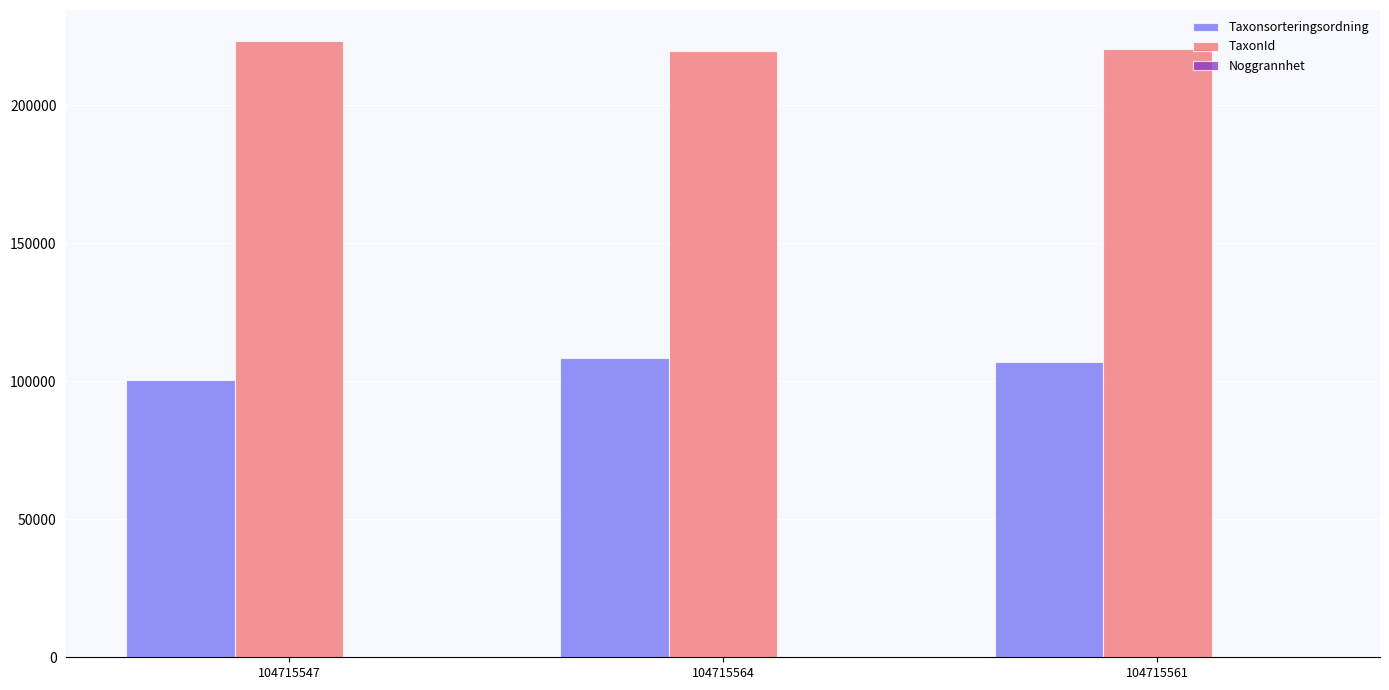

At which label does Taxonsorteringsordning first exceed 107008?

104715564